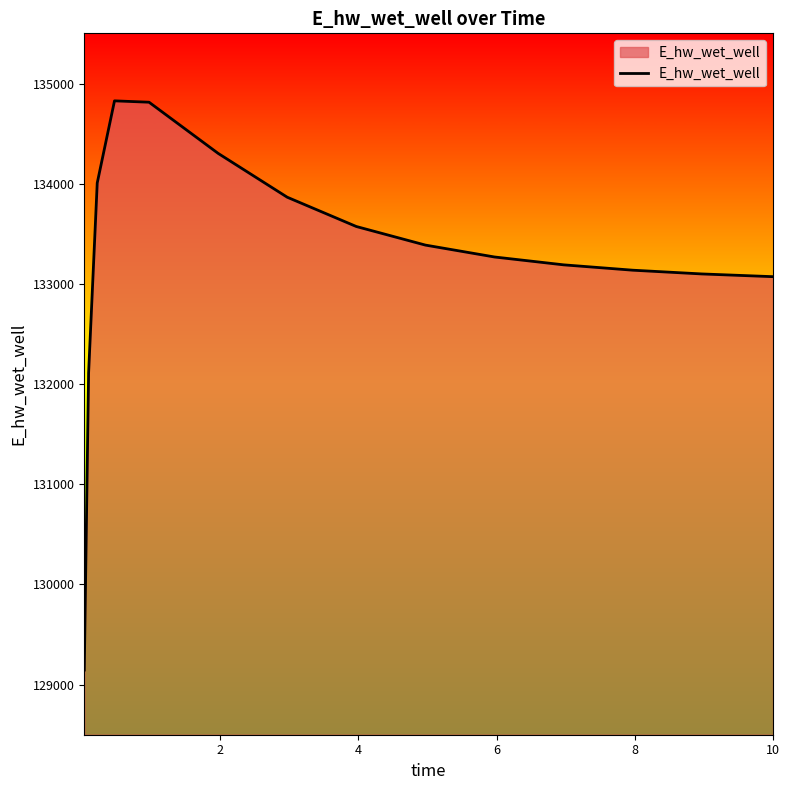

What is the difference between the maximum and minimum values?

5683.6